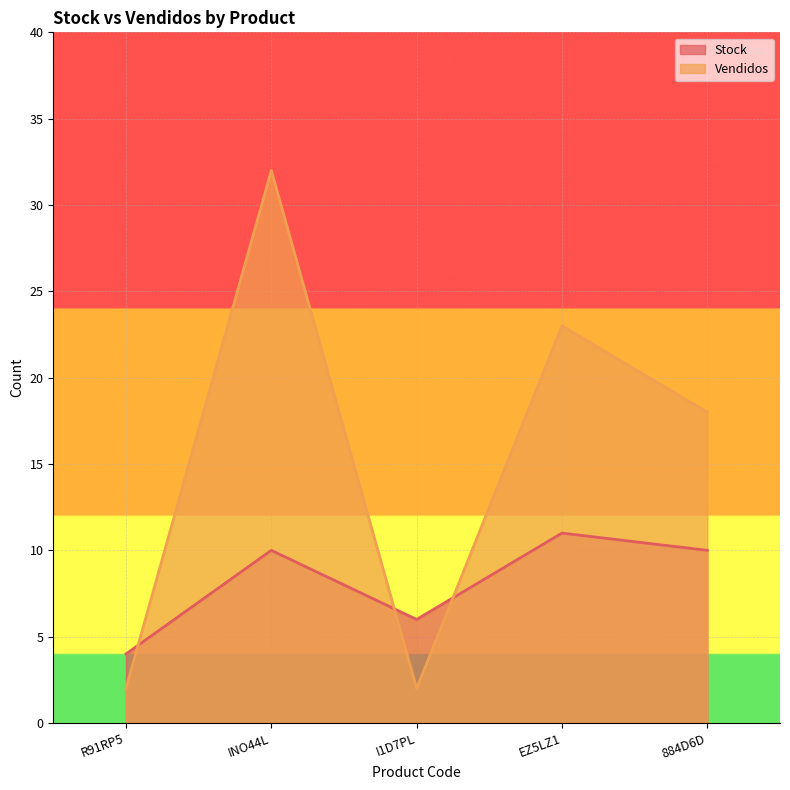

What is the label of the 3rd point from the left?

I1D7PL